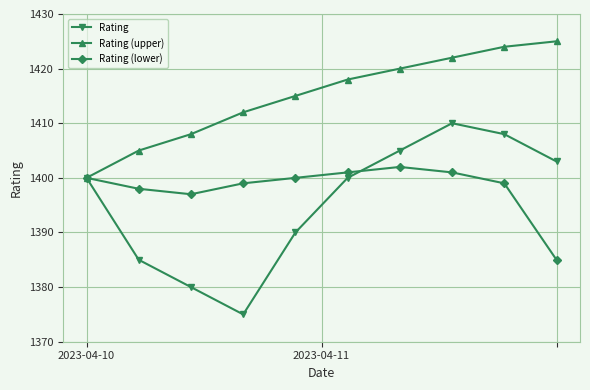

What is the value of the Rating (upper) point at the 3rd from the left?

1408